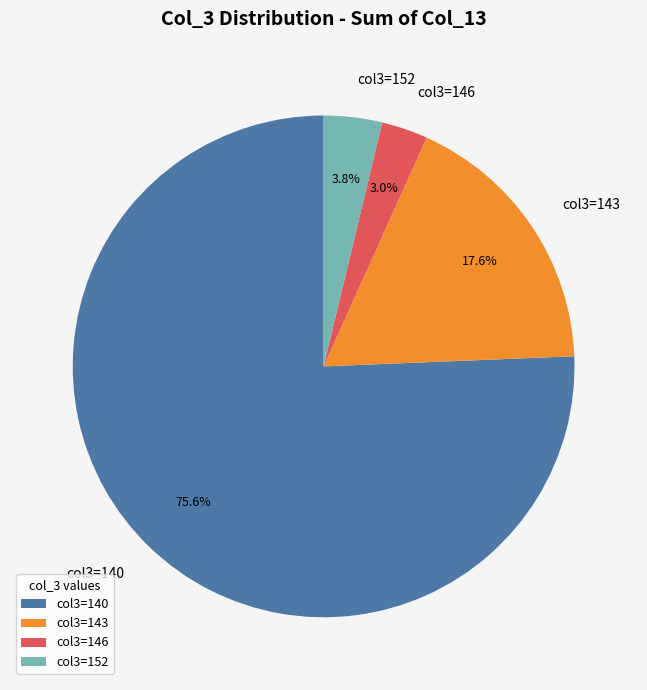

How many segments does this pie chart have?

4